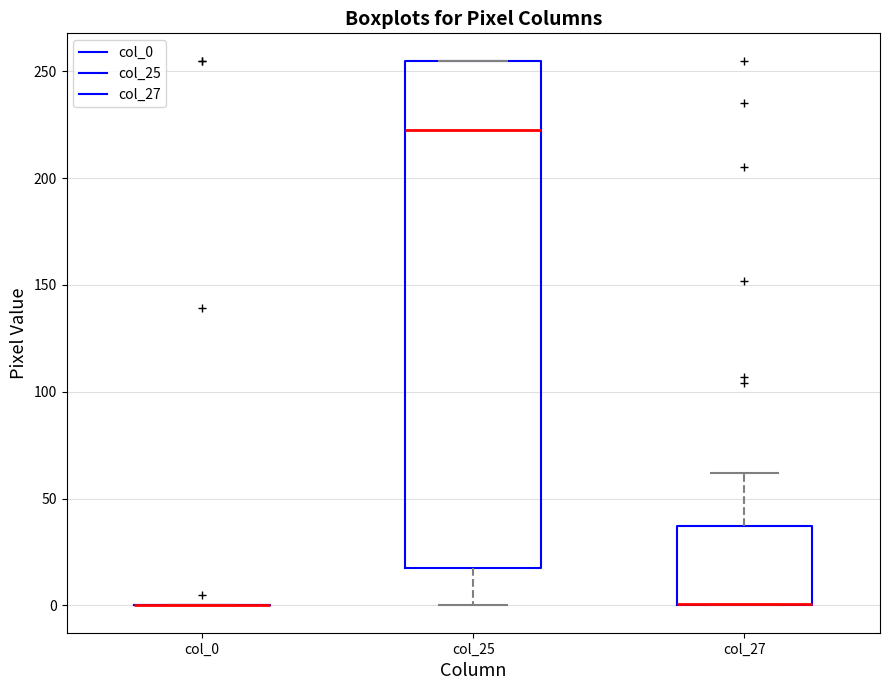

Reading left to right, transcribe this box plot: for each box, give where its median line is, the range the box spans, and where its two whiskers end, as read against the y-axis. The values are not printed on the chart, so give them approximately, as read against the axis.

col_0: box collapsed to a line at 0, whiskers 0 to 0
col_25: median 225, box 20 to 255, whiskers 0 to 255
col_27: median 0 (drawn on the box's lower edge), box 0 to 35, whiskers 0 to 60